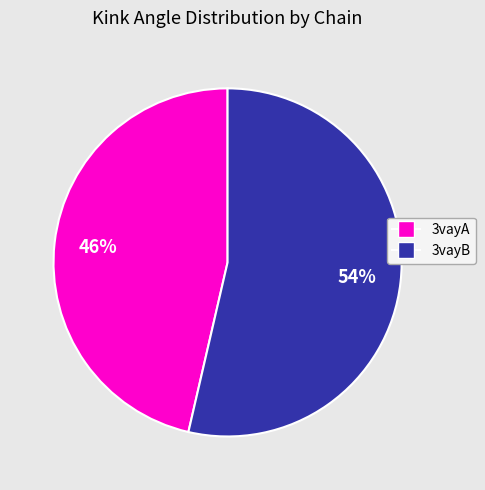

Is the sum of 3vayB and 3vayA greater than half?

Yes